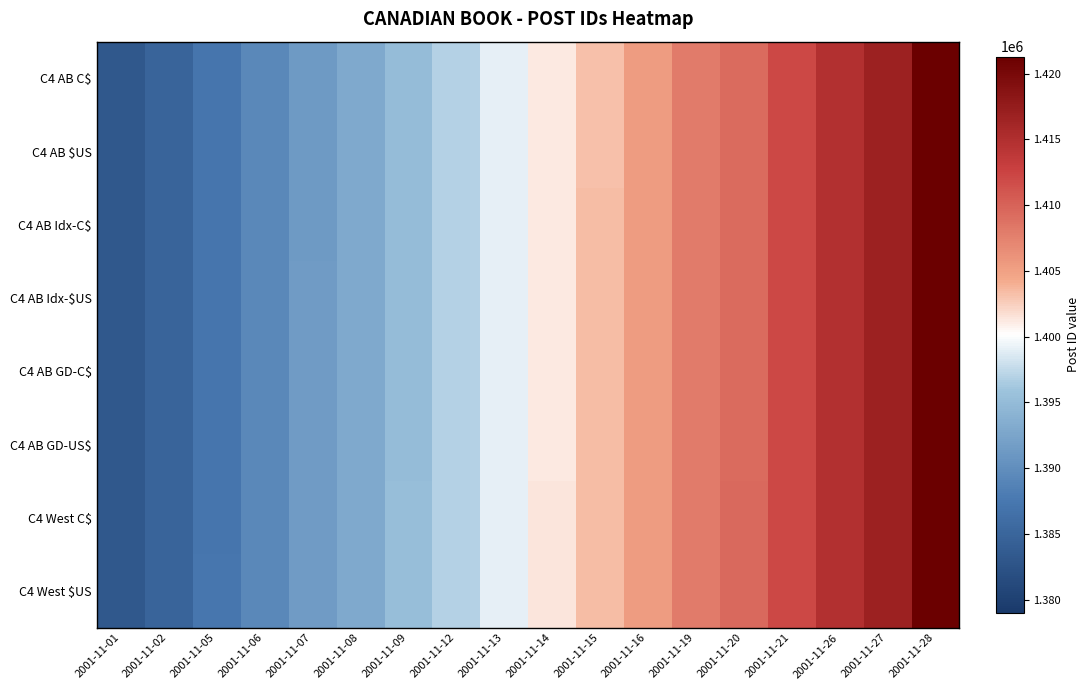

Which series has the largest total across all categories?

C4 West $US